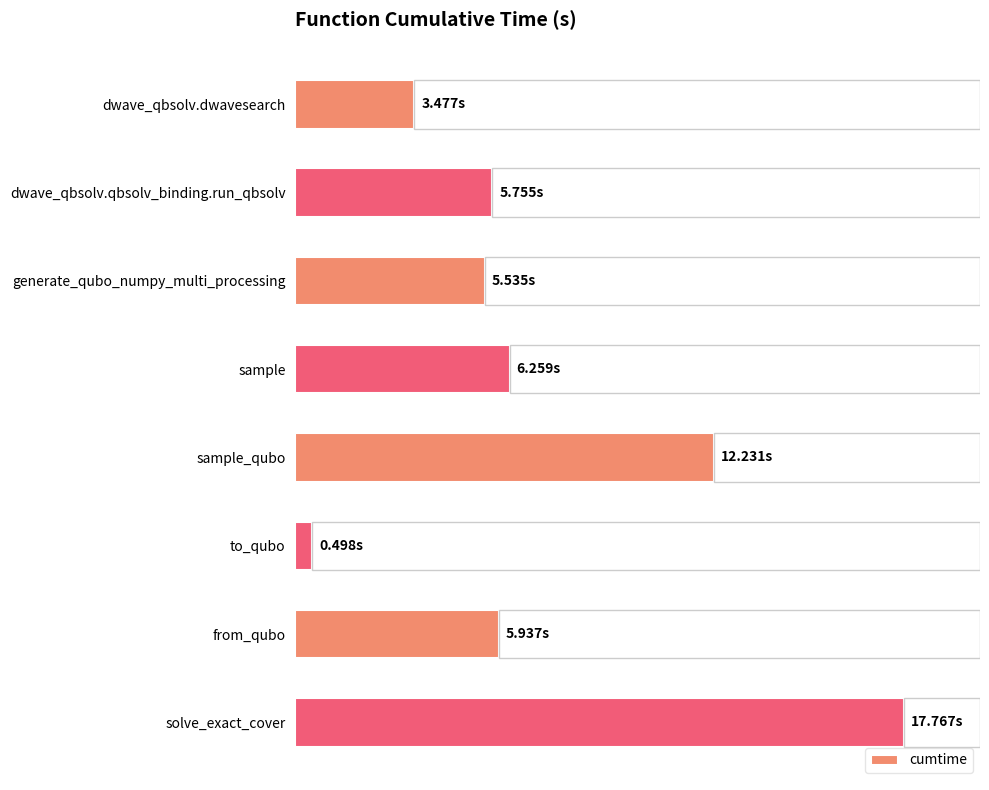

Which has a higher value, to_qubo or solve_exact_cover?

solve_exact_cover